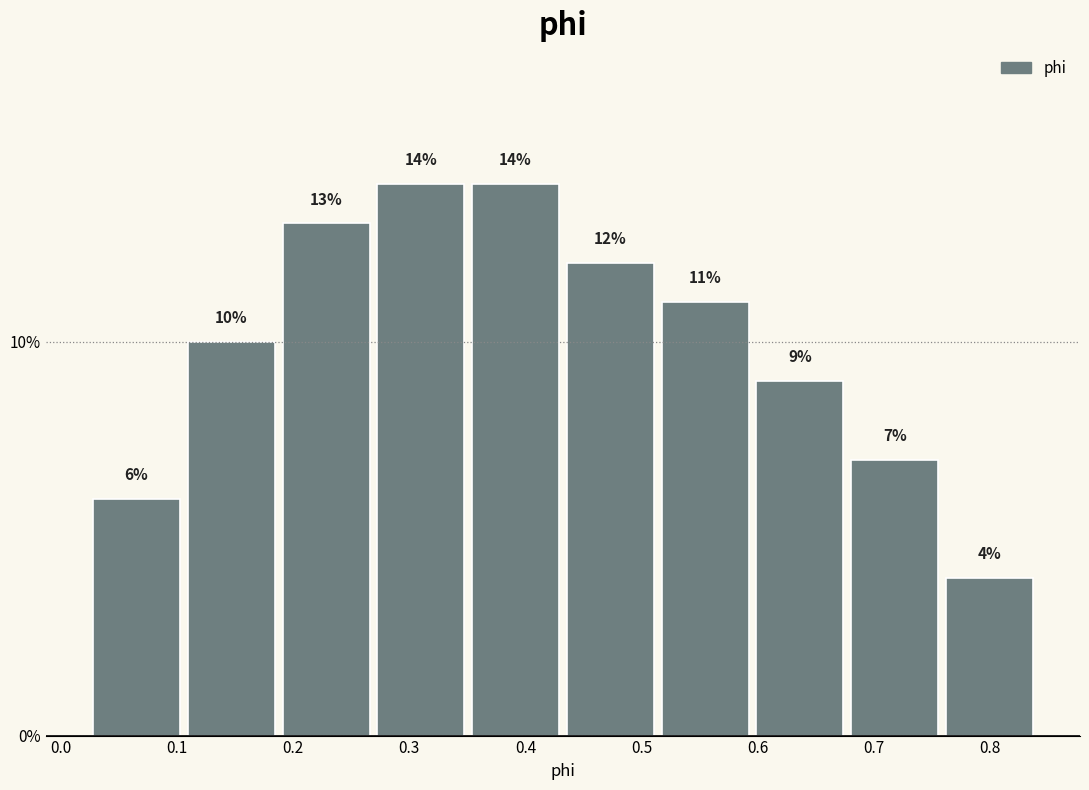

How tall is the bar that spans 0.27 to 0.35 on the x-axis? The bar edges are not printed on the chart, so give them approximately, as read against the axis.

14